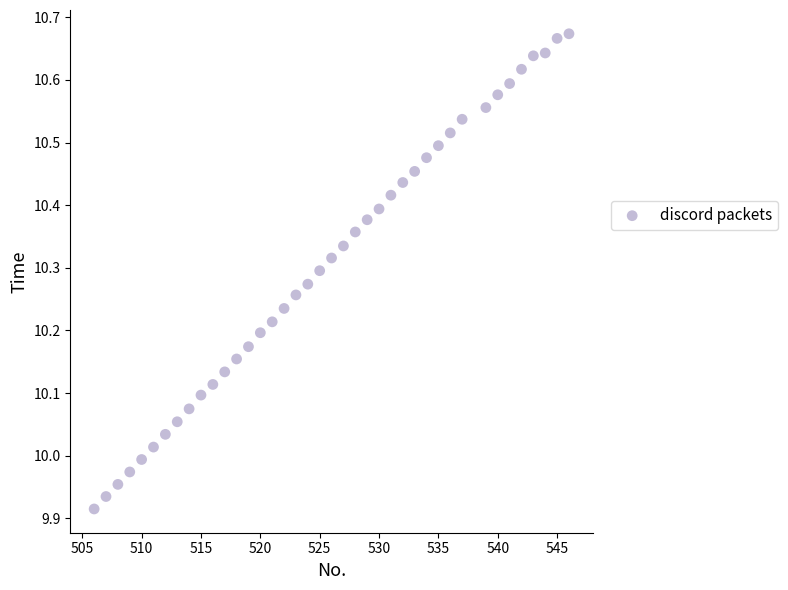

What is the range of X values (max minus min)?

40.0